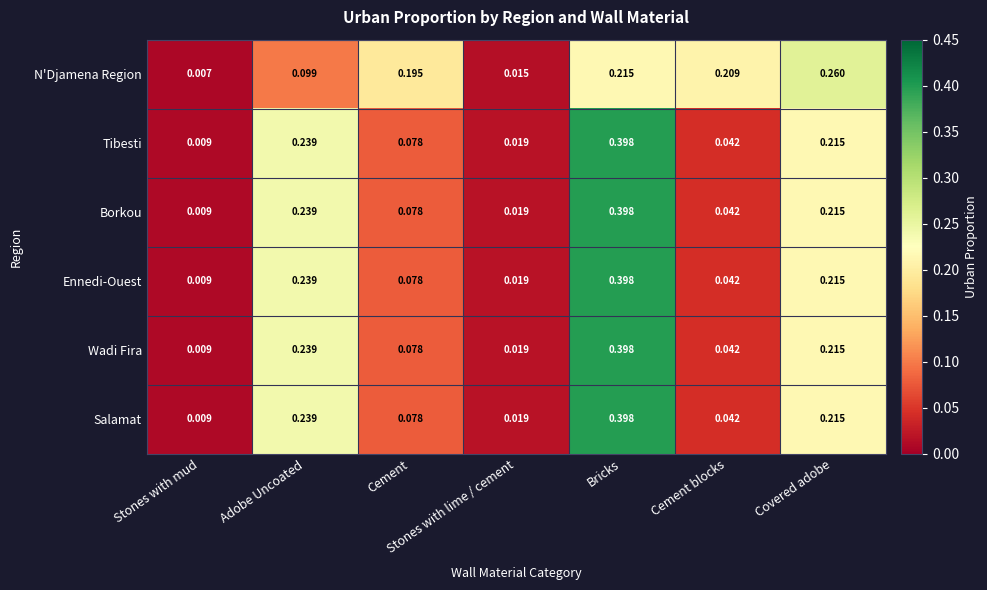

At which category is the sum across all series the highest?

Bricks